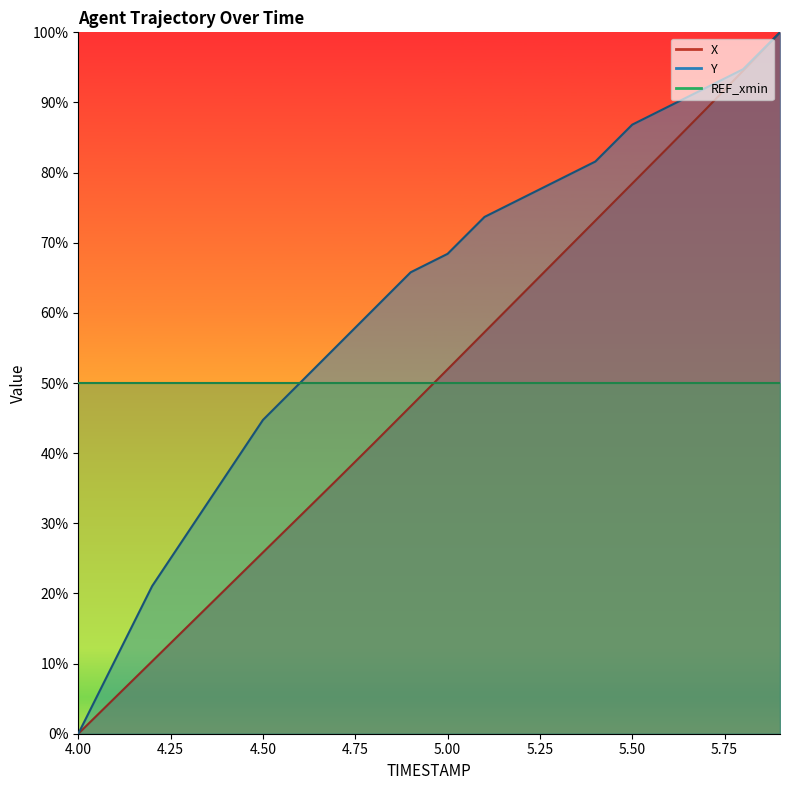

At how many categories does at least one series exceed 18?

18